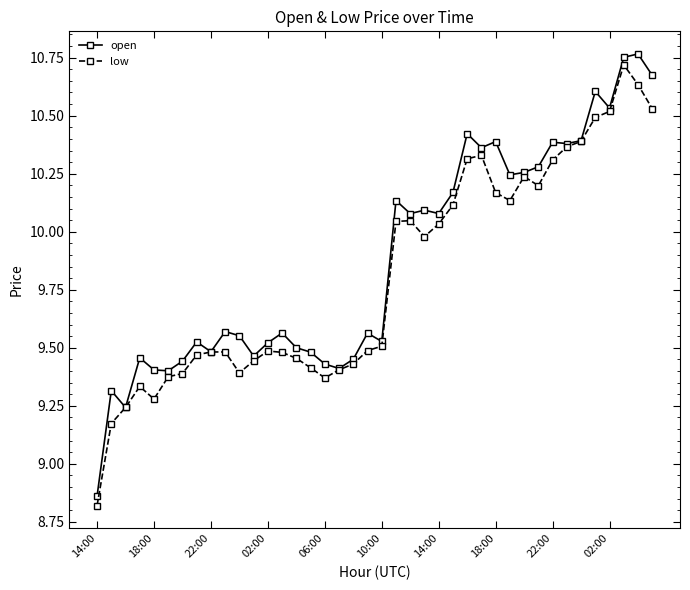

At how many categories does at least one series exceed 9?

39